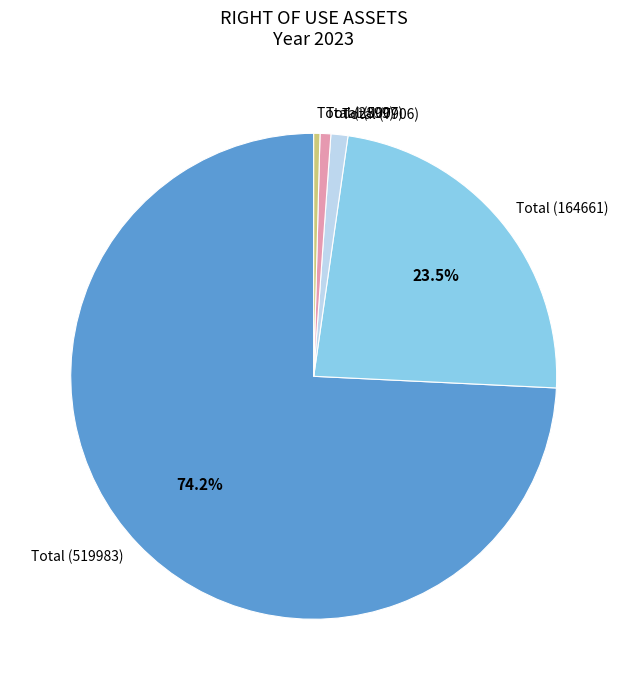

Which category has the biggest portion of the pie?

Total (519983)